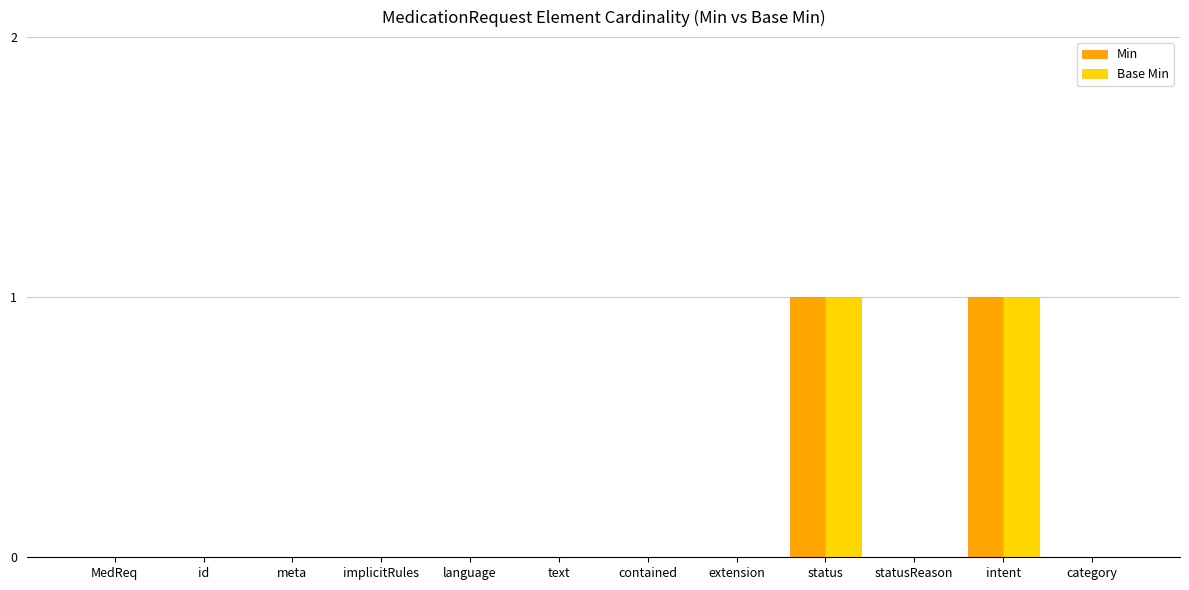

Are the bars horizontal?

No